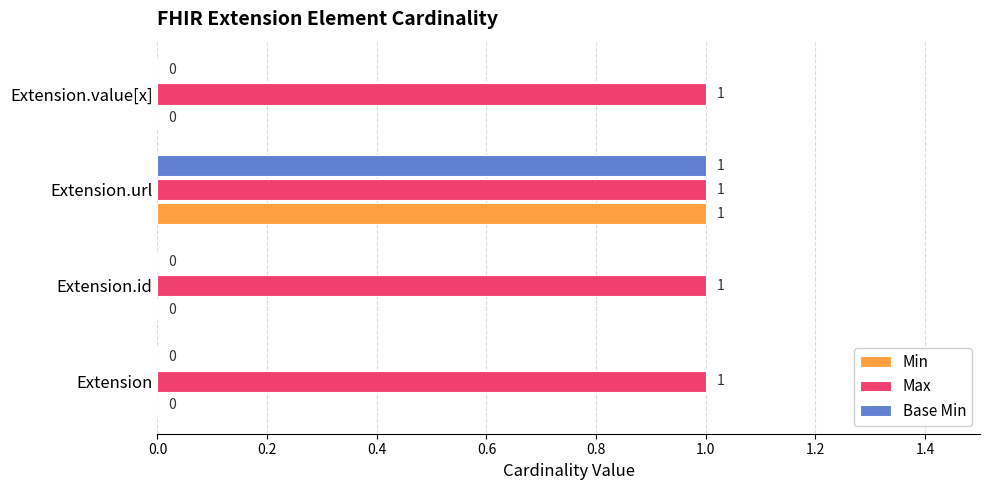

Is the value of Base Min at Extension.id greater than the value of Max at Extension.url?

No